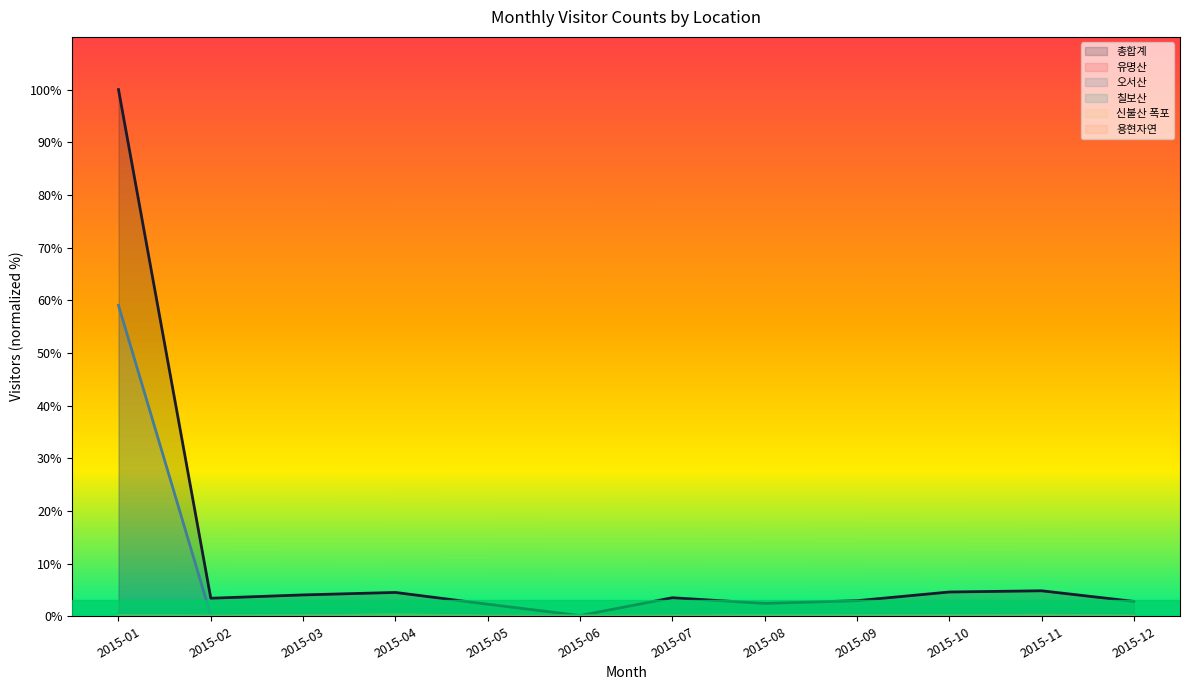

Rank the series by their maximum value, from highest to lowest.

총합계, 오서산, 칠보산, 유명산, 신불산 폭포, 용현자연